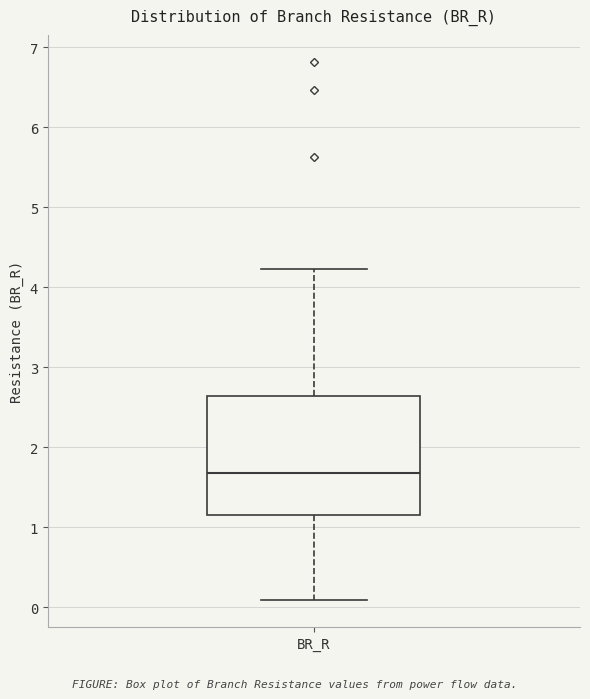

Transcribe this box plot: give where the median line is, the range the box spans, and where the two whiskers end, as read against the y-axis. The values are not printed on the chart, so give them approximately, as read against the axis.

median 1.7, box 1.2 to 2.6, whiskers 0.1 to 4.2